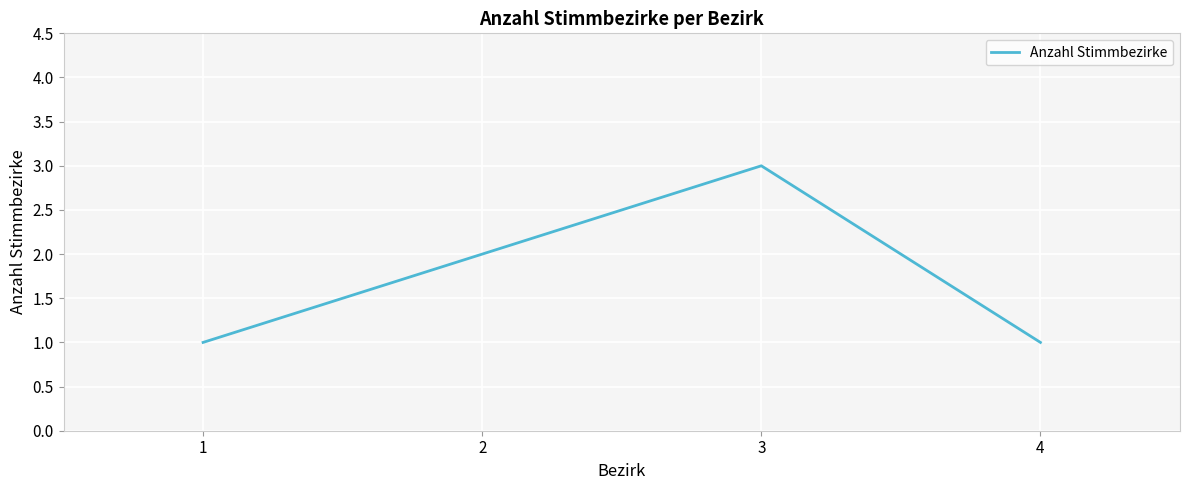

What is the average value?

2